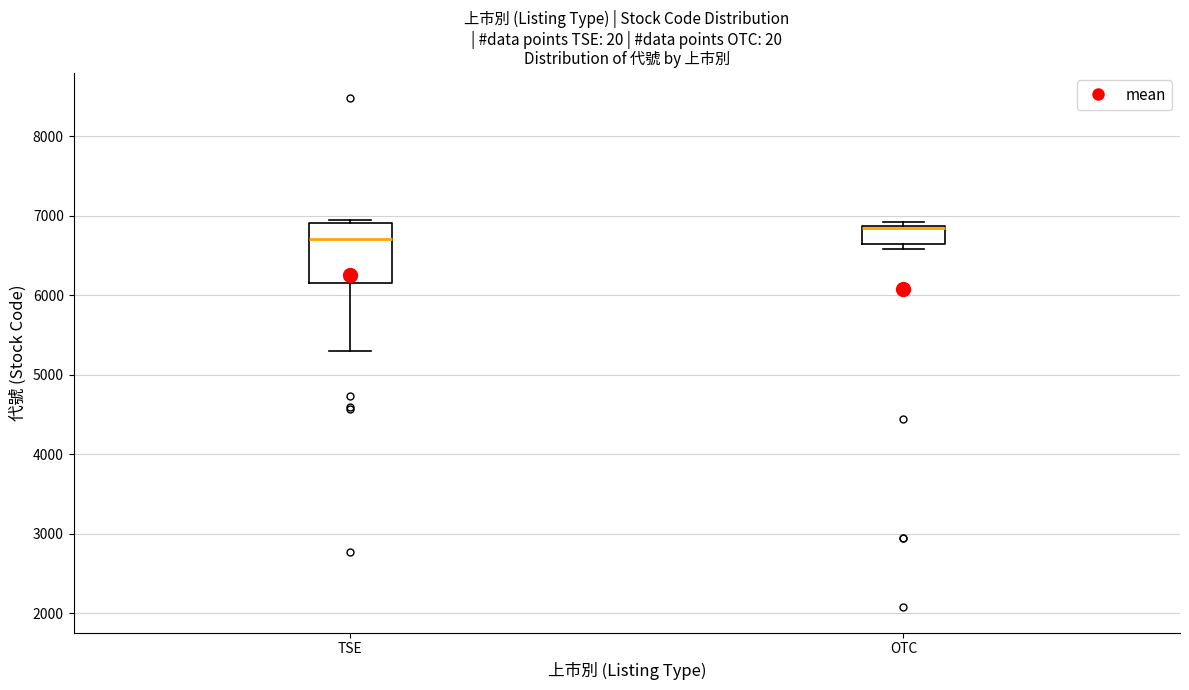

Where is the upper edge of the box for OTC on the y-axis? The values are not printed on the chart, so give them approximately, as read against the axis.

6900